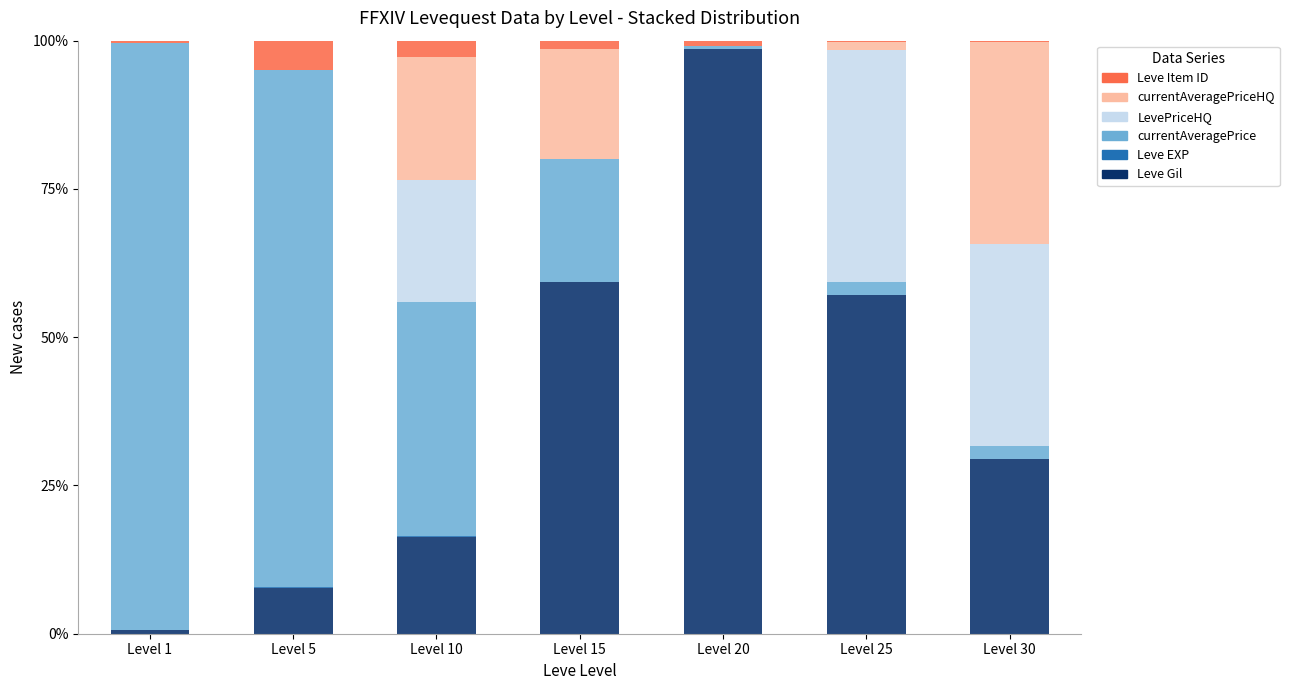

At which label does Leve Gil reach its peak?

Level 20